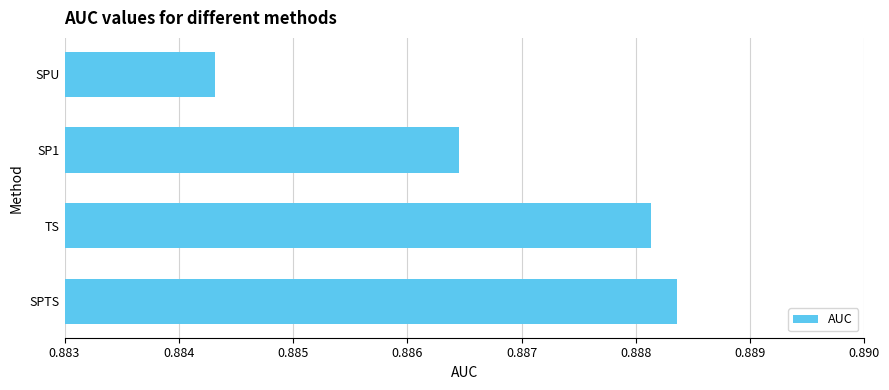

Rank the categories by value from highest to lowest.

SPTS, TS, SP1, SPU